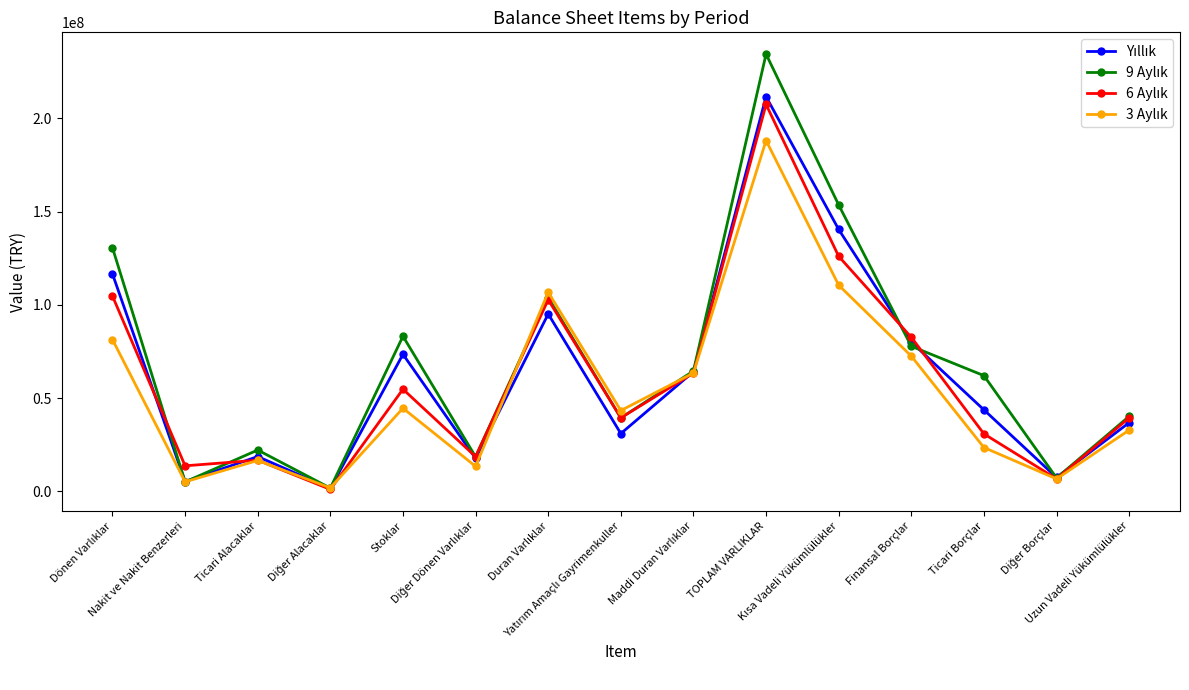

What is the maximum value shown in the chart?

234490241